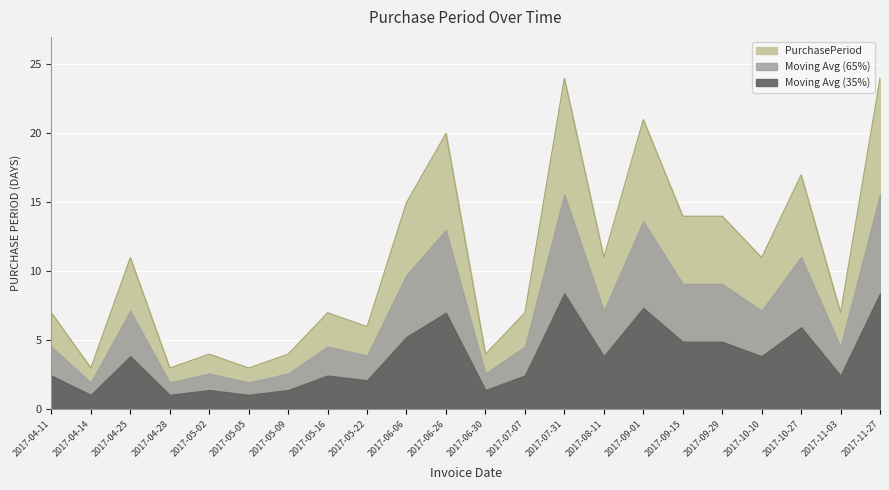

How many interior local valleys (lower than both neighbors) does the data have?

8